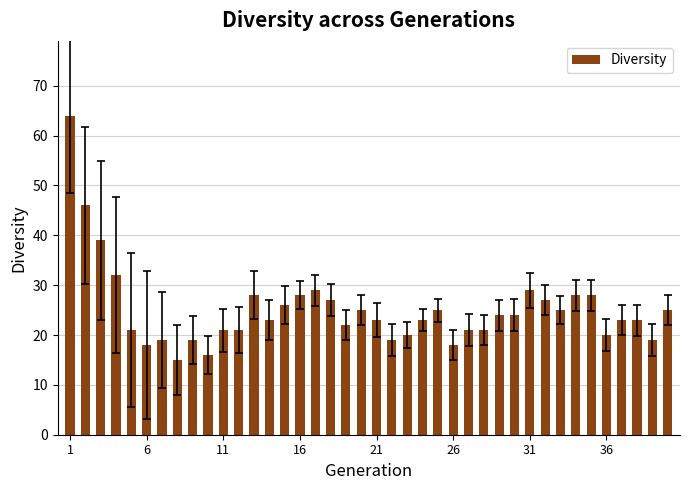

What is the difference between the maximum and minimum values?

49